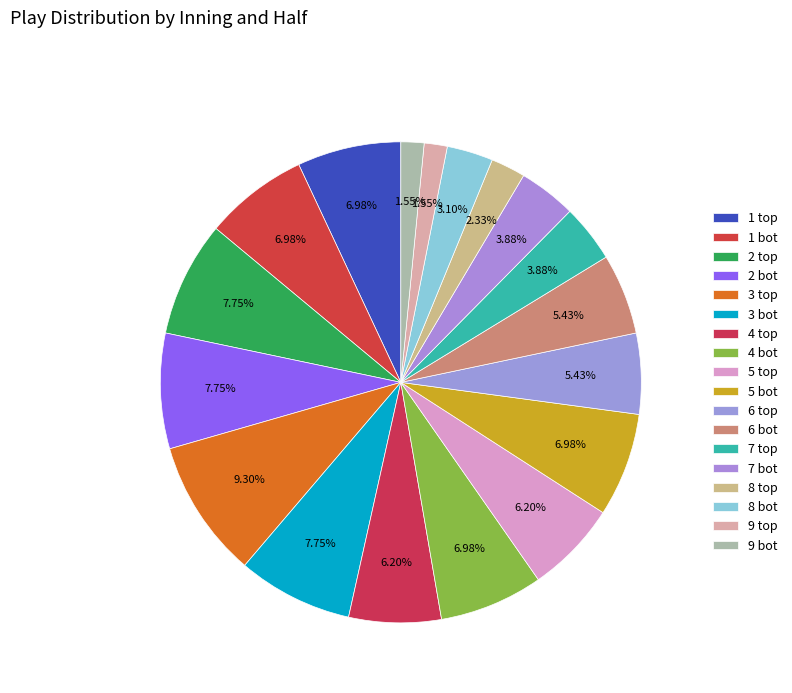

Does any single category account for the majority?

No